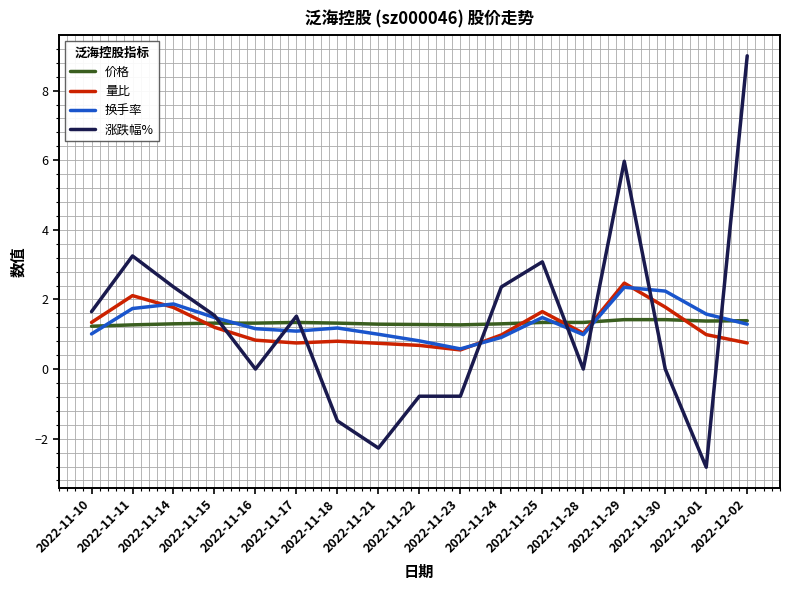

Which label corresponds to the smallest value in the chart?

2022-12-01